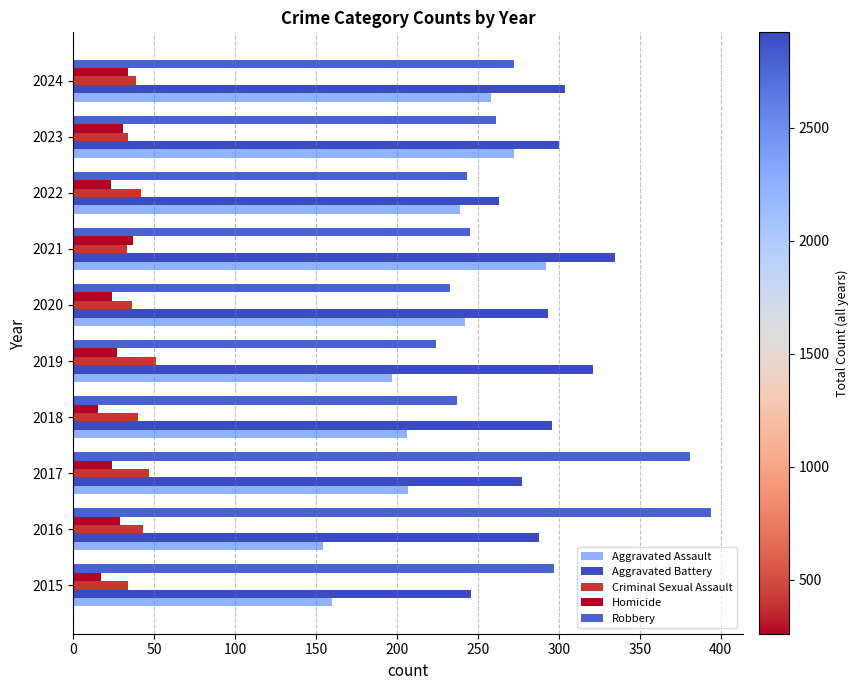

What are all the series names shown in the legend?

Aggravated Assault, Aggravated Battery, Criminal Sexual Assault, Homicide, Robbery